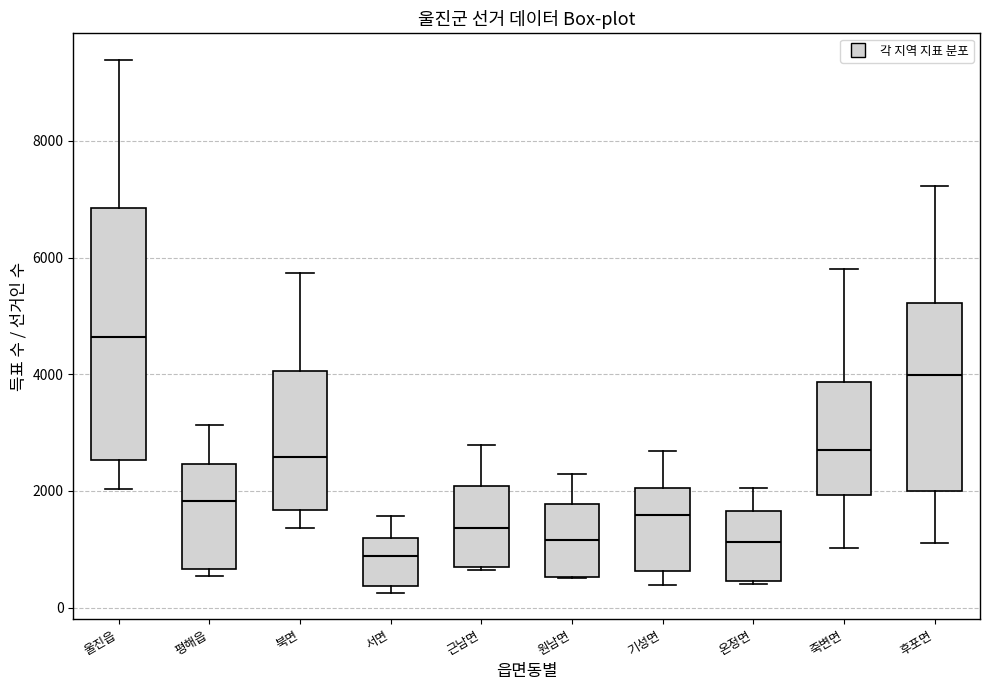

Which box's median line is the lowest?

서면